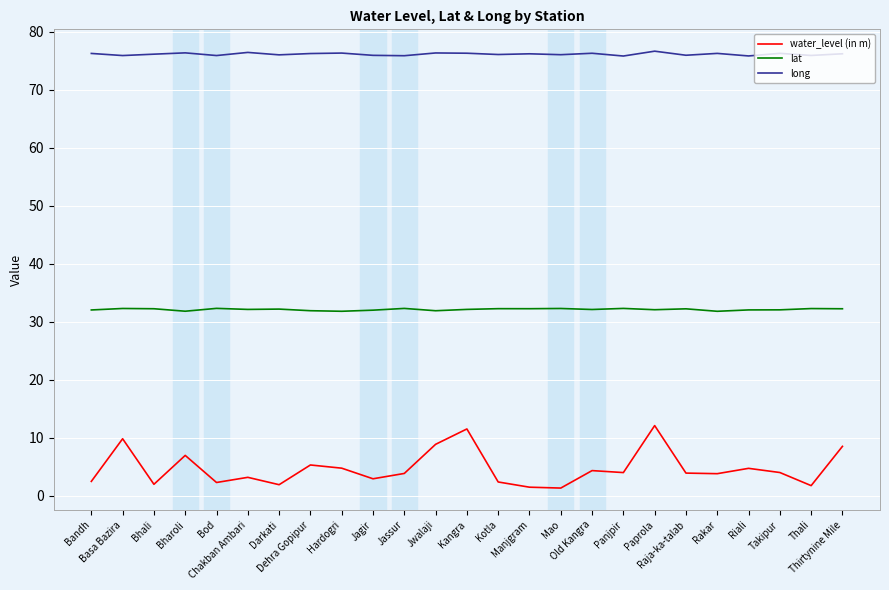

At which label does lat first exceed 32?

Bandh